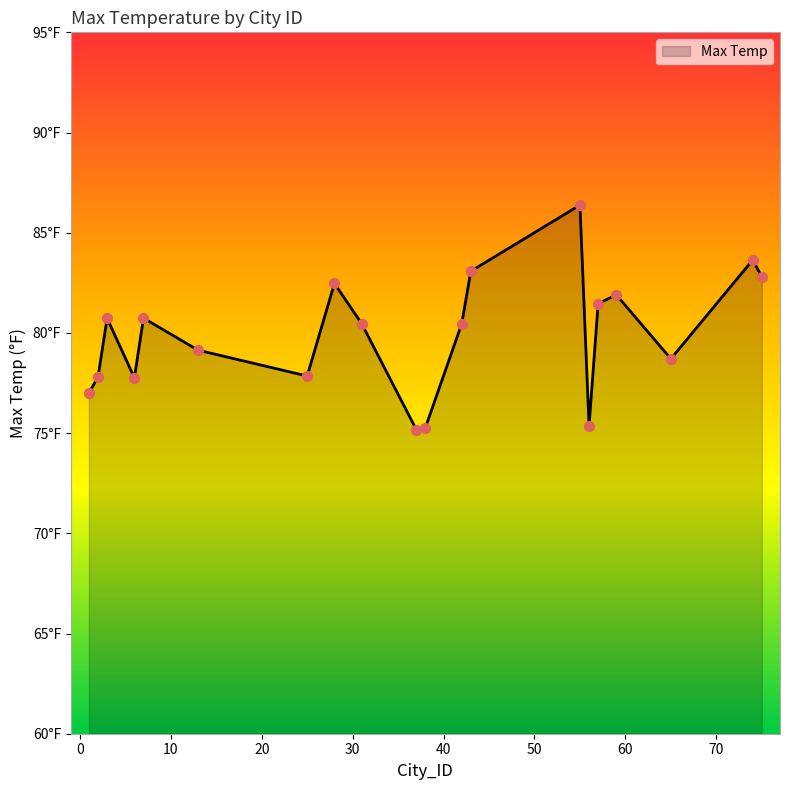

Is this an area chart (filled region under the line)?

Yes